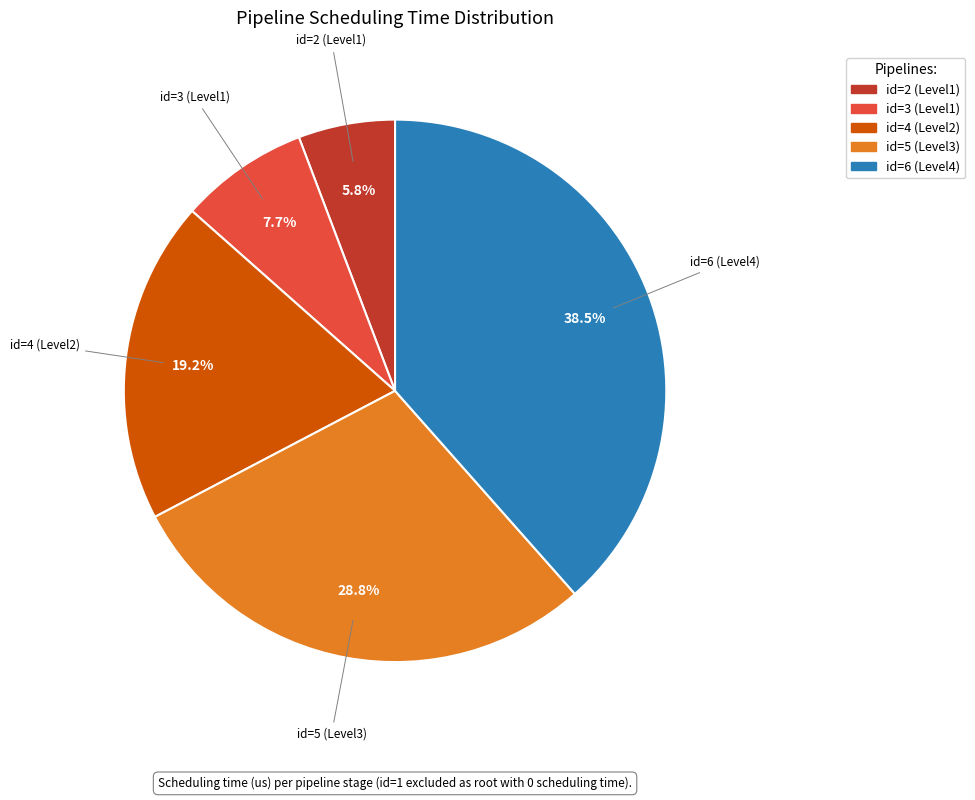

Does any single category account for the majority?

No